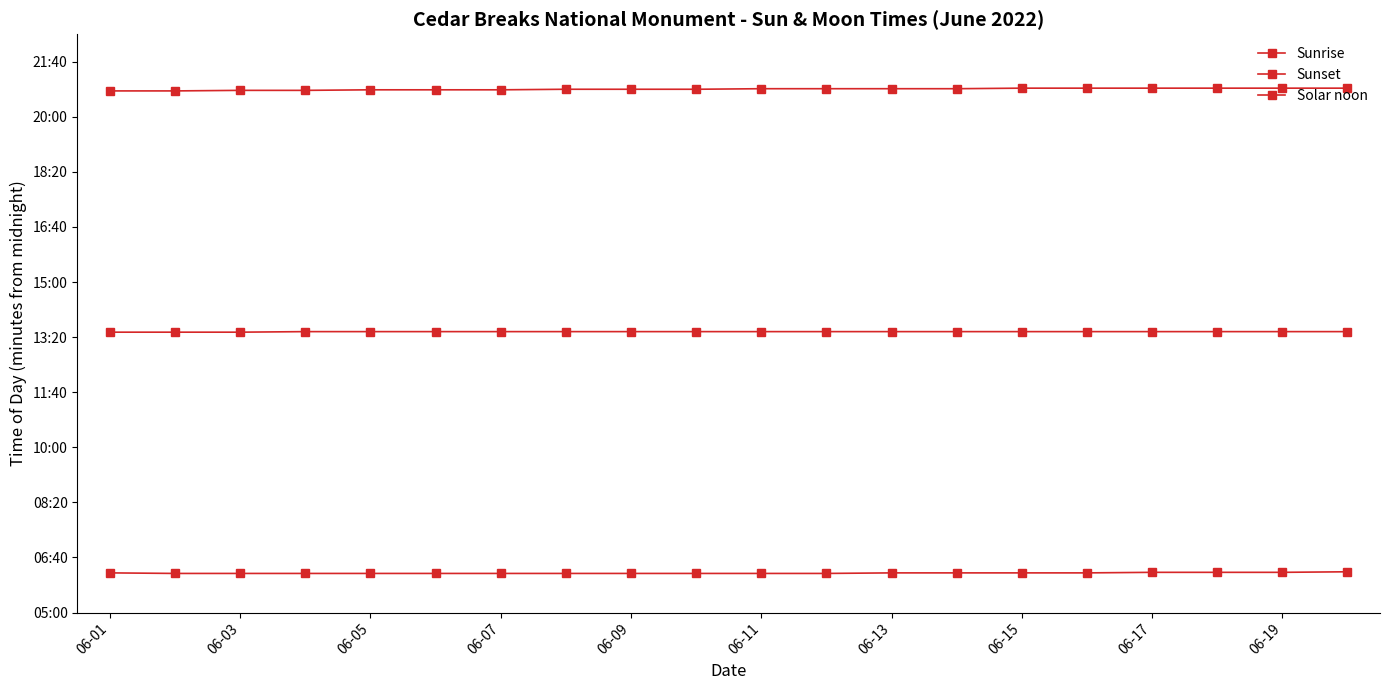

How many series are shown in this chart?

3